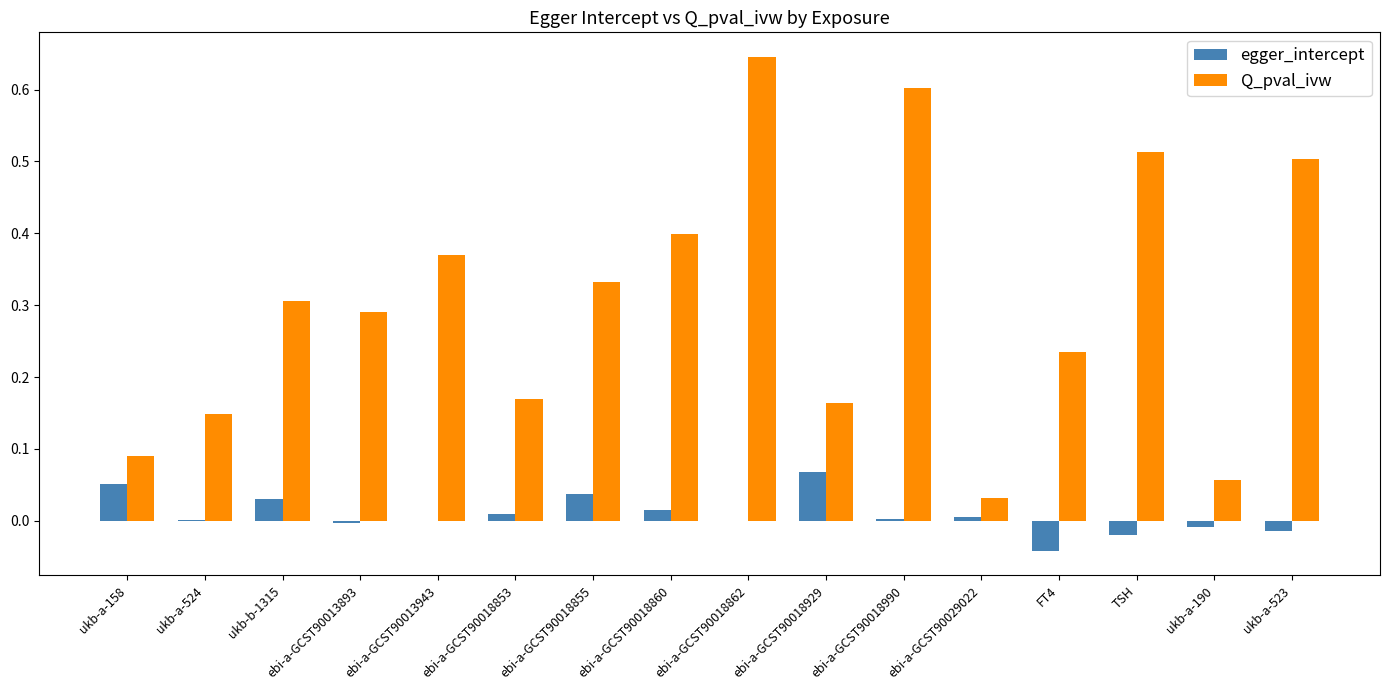

Is the value of egger_intercept at ebi-a-GCST90018853 greater than the value of Q_pval_ivw at ebi-a-GCST90018860?

No